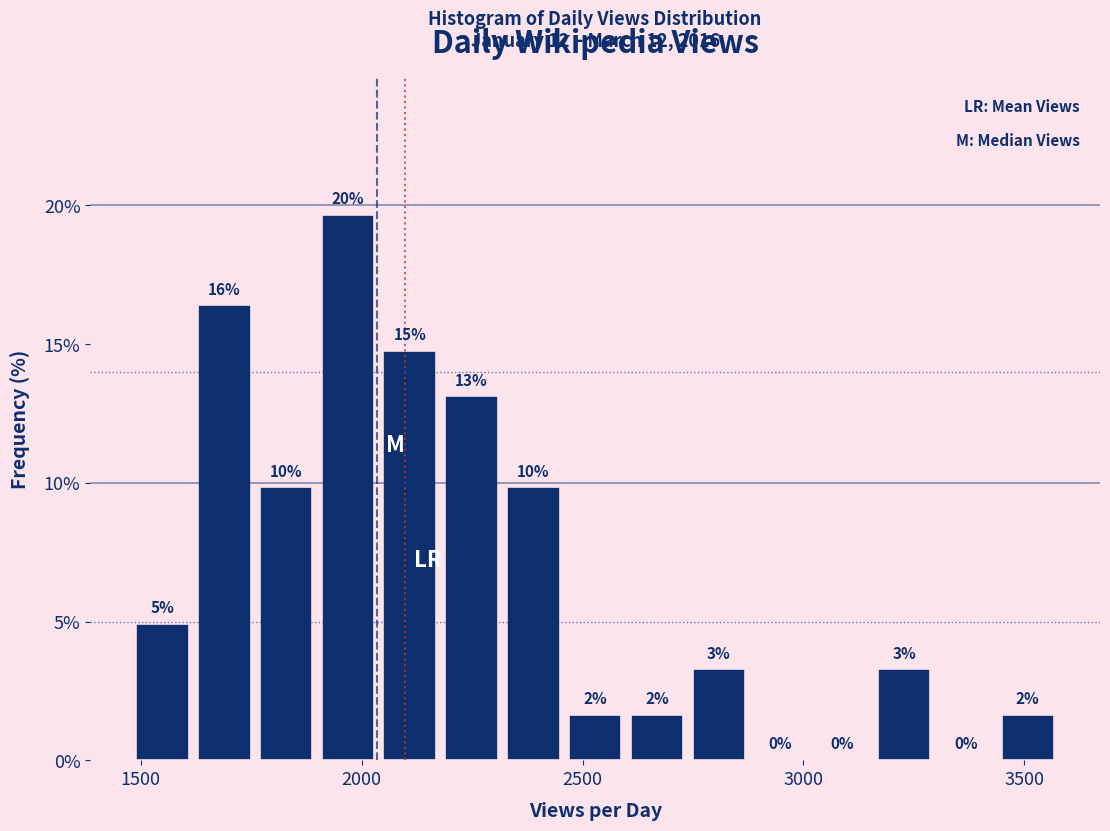

Read against the x-axis, roughly where is the centre of the tallest bar?

1950